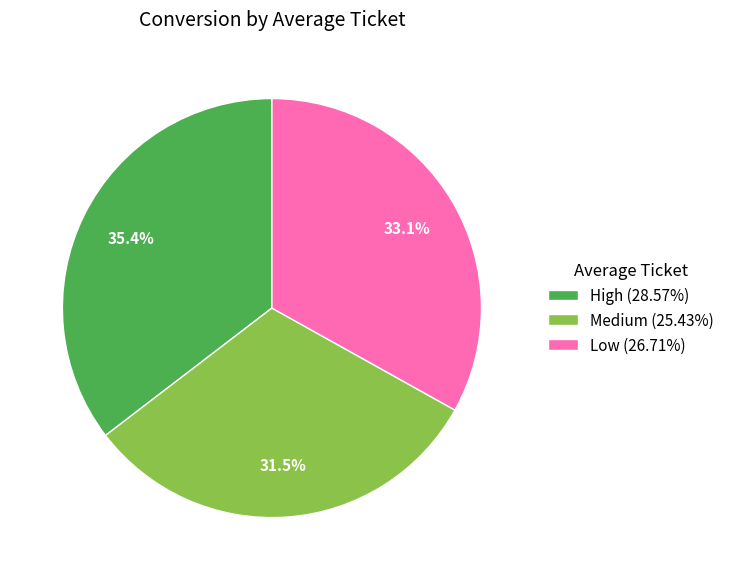

To the nearest percent, what is the difference between the largest and smallest slice percentages?

4%